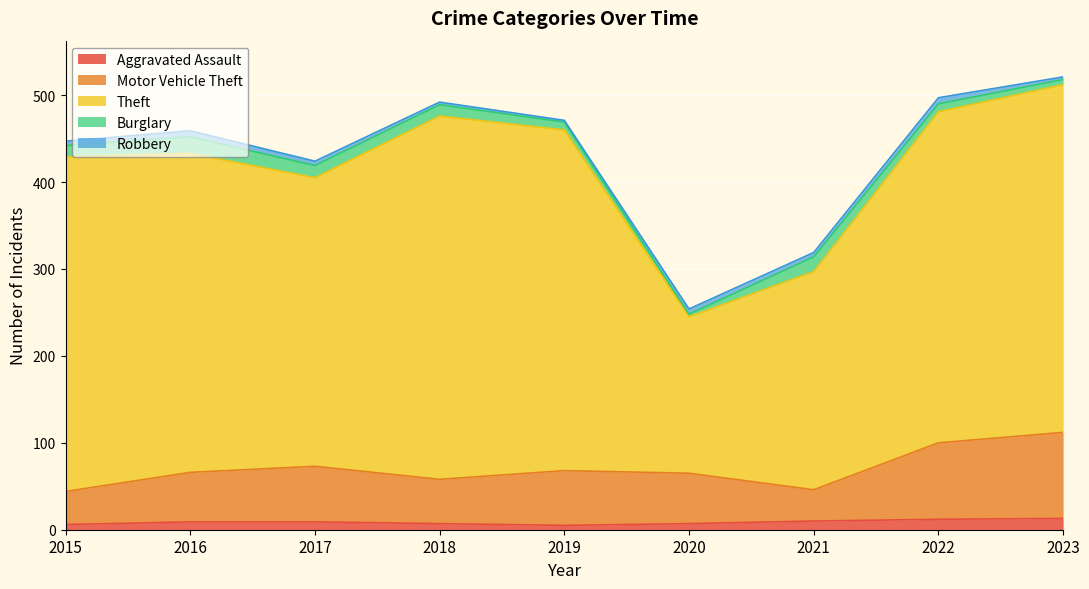

At how many categories does at least one series exceed 57?

9